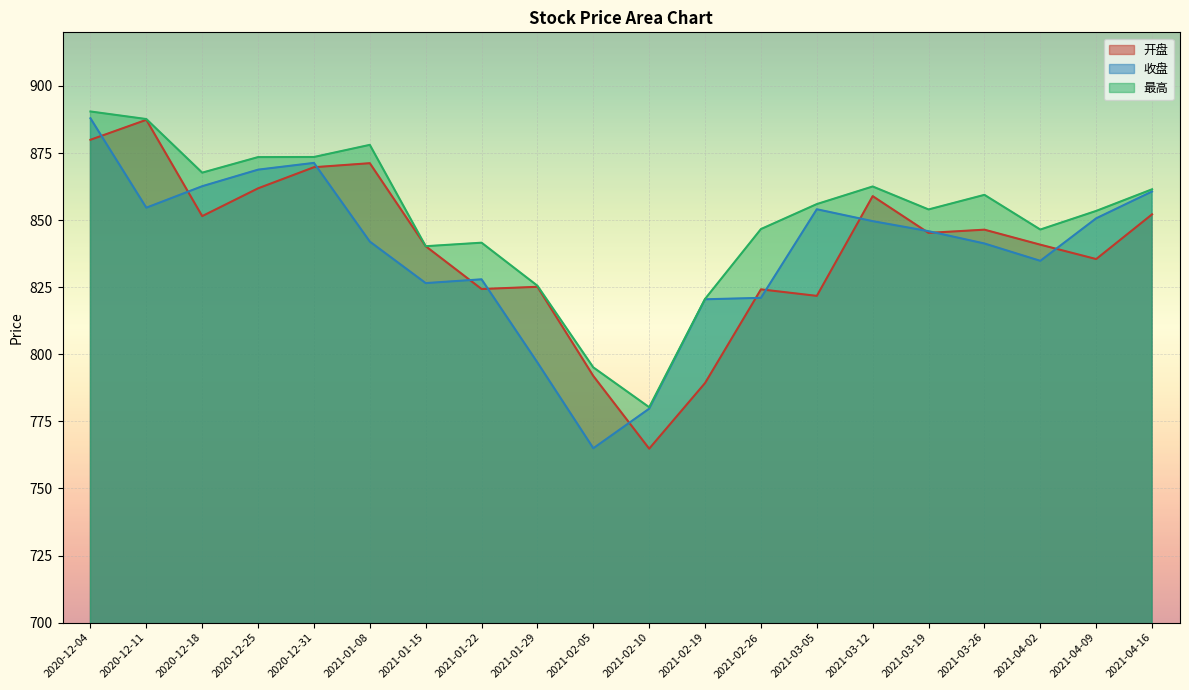

What position from the right is 2020-12-11?

19